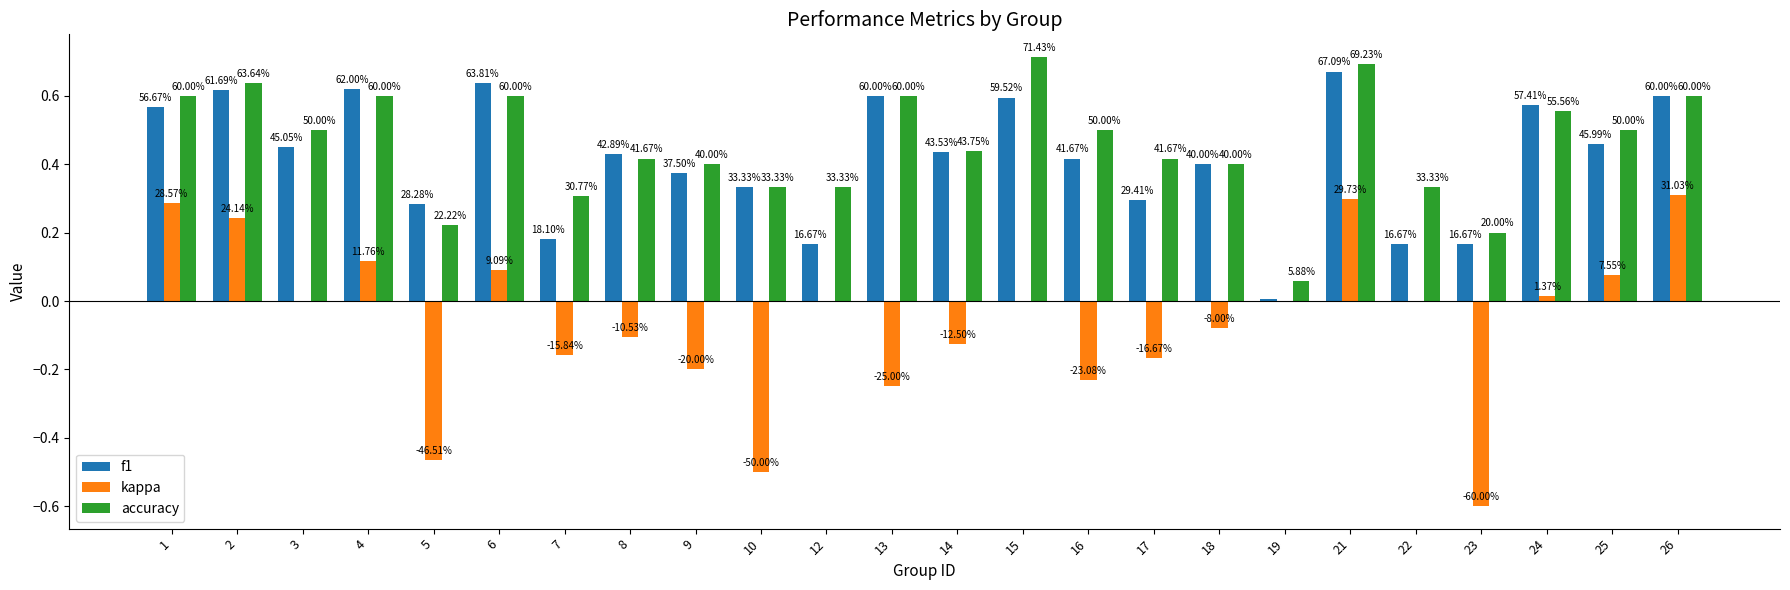

How many groups of bars are there?

24